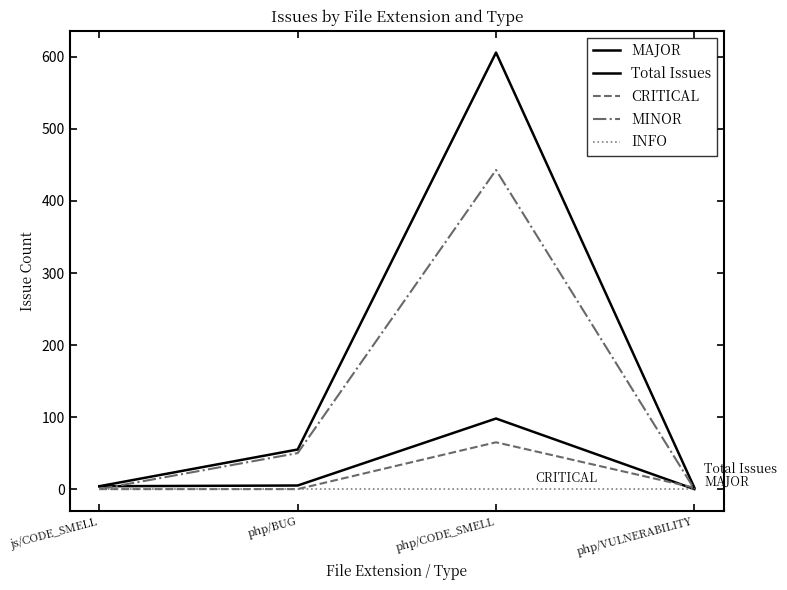

In MAJOR, how many points are higher than both neighbors (excluding endpoints)?

1